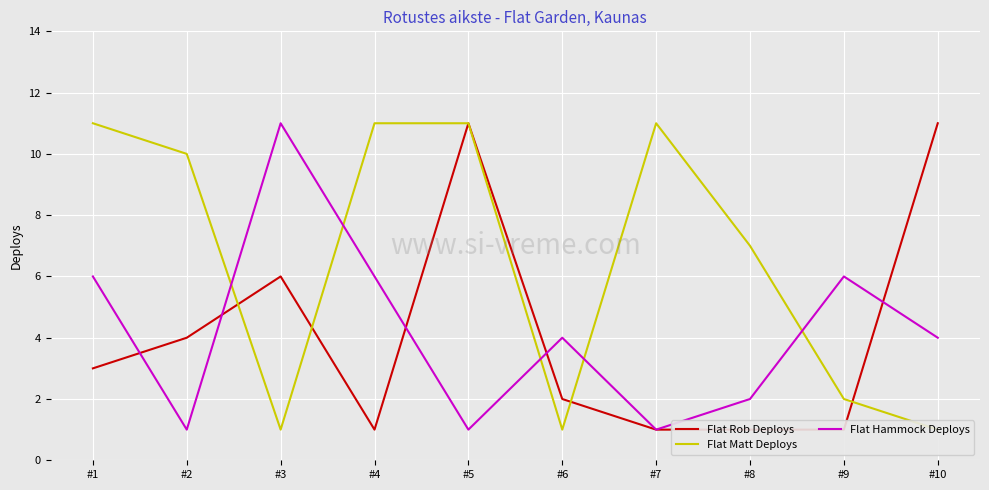

Reading left to right, transcribe all the data shown in this chart.

Flat Rob Deploys: 3	4	6	1	11	2	1	1	1	11
Flat Matt Deploys: 11	10	1	11	11	1	11	7	2	1
Flat Hammock Deploys: 6	1	11	6	1	4	1	2	6	4